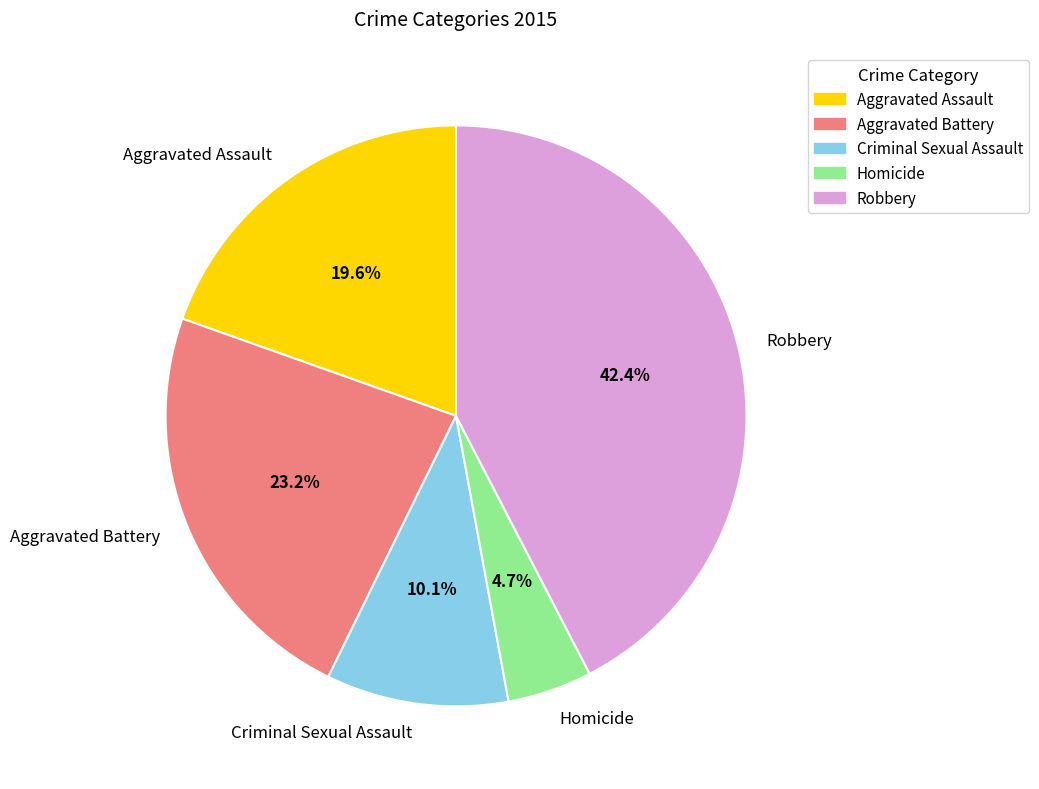

To the nearest percent, what is the average slice percentage?

20%